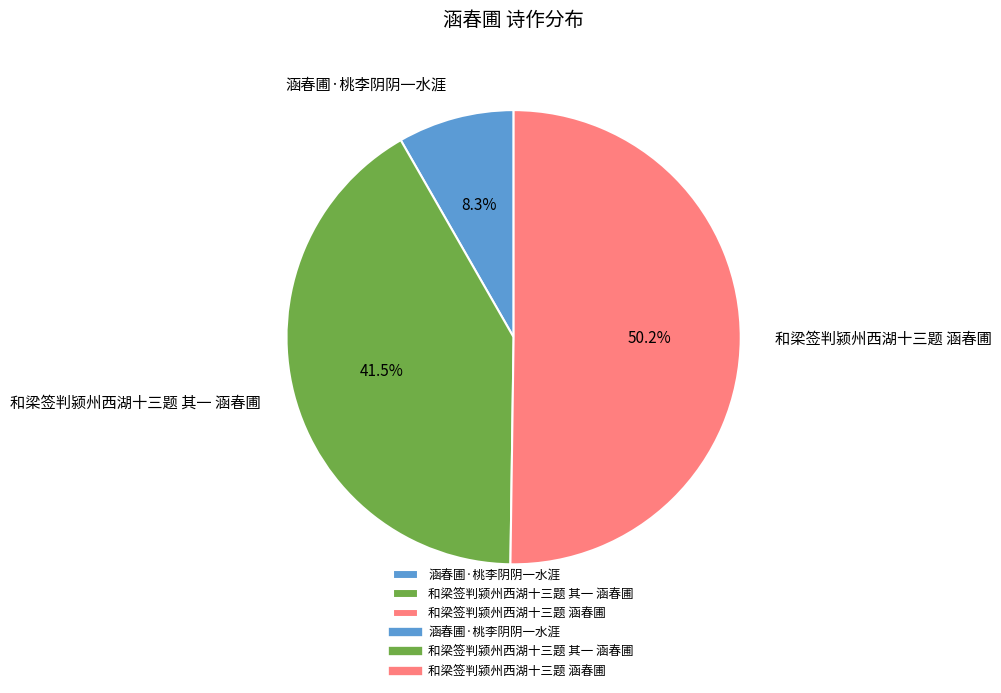

Rank the categories by value from lowest to highest.

涵春圃·桃李阴阴一水涯, 和梁签判颍州西湖十三题 其一 涵春圃, 和梁签判颍州西湖十三题 涵春圃